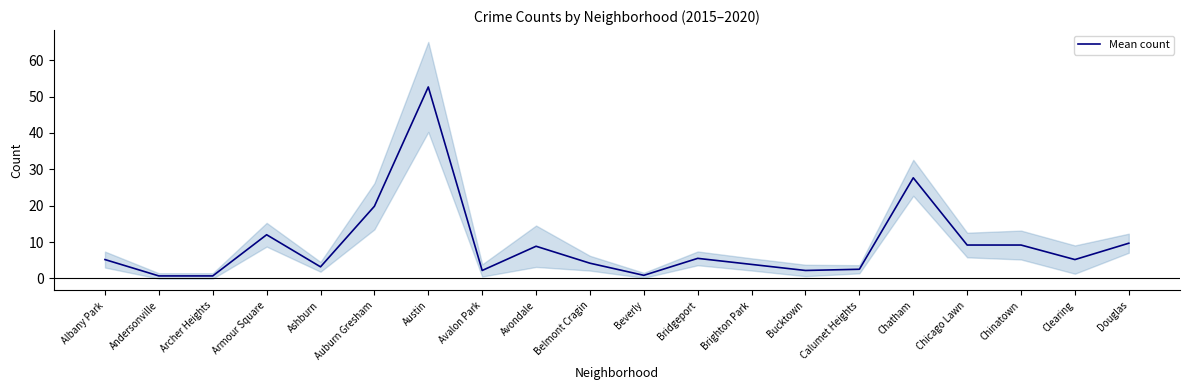

At which category does the data reach its first local valley?

Ashburn